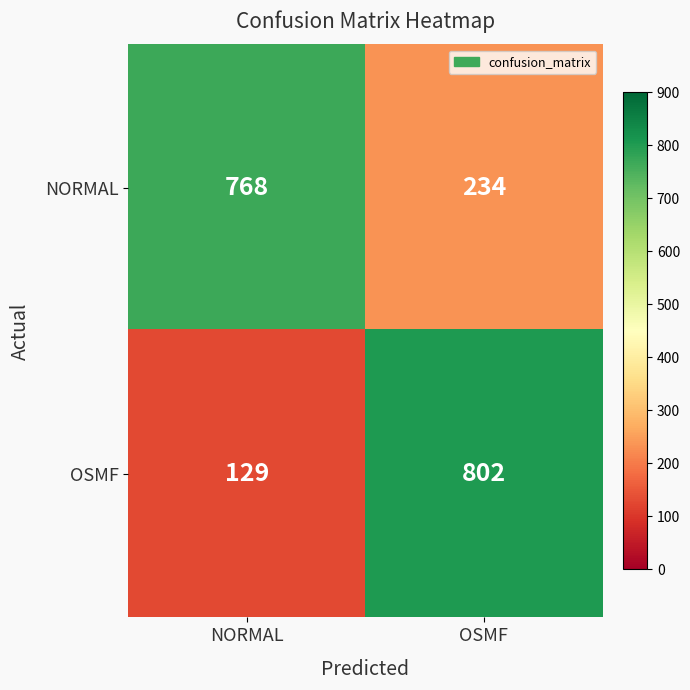

Read the OSMF value at NORMAL, to the nearest 100.

100